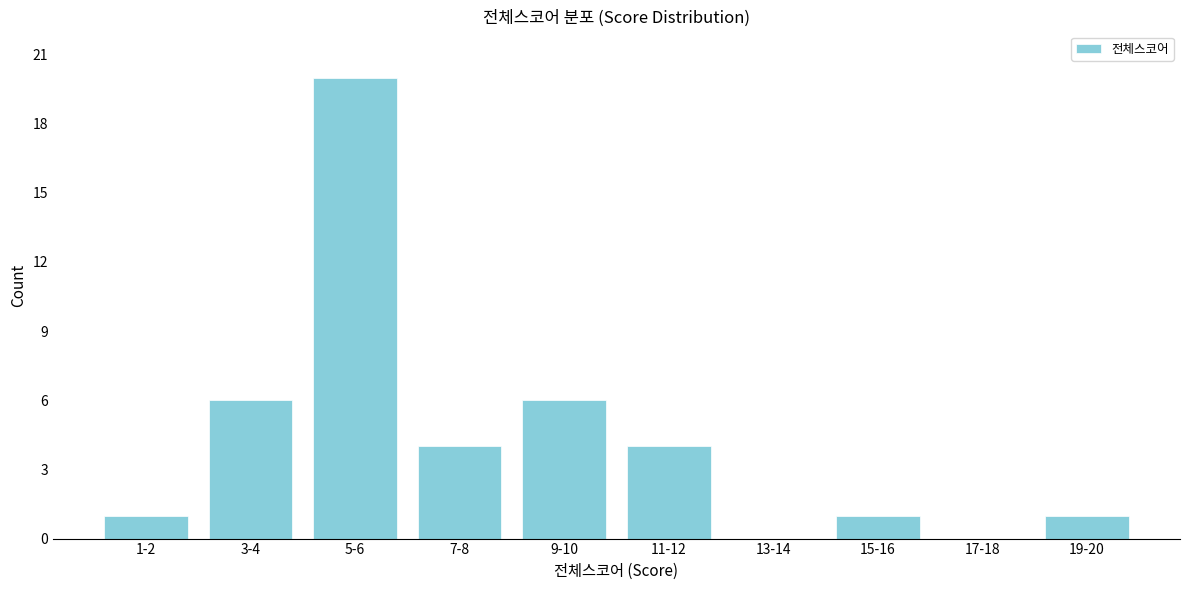

Reading left to right, transcribe all the data shown in this chart.

1-2=1	3-4=6	5-6=20	7-8=4	9-10=6	11-12=4	13-14=0	15-16=1	17-18=0	19-20=1